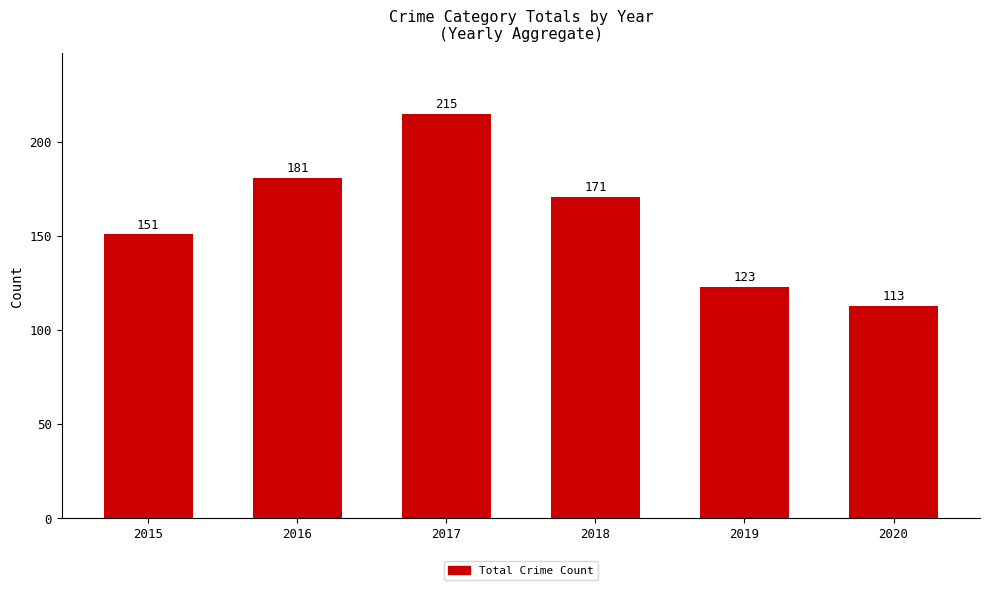

What is the change in value from 2015 to 2019?

-28